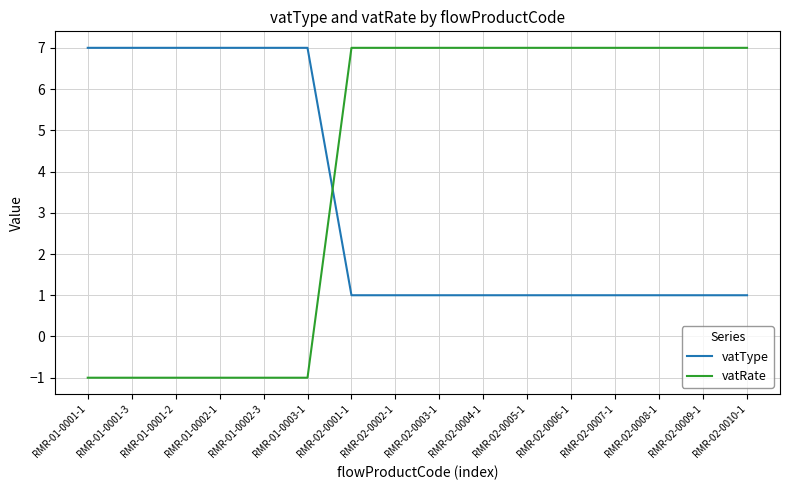

Does the chart display data point markers on the line(s)?

No